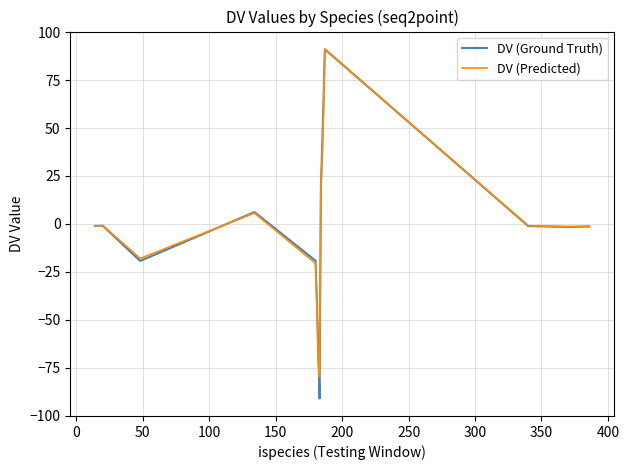

What is the greatest value displayed?

91.2